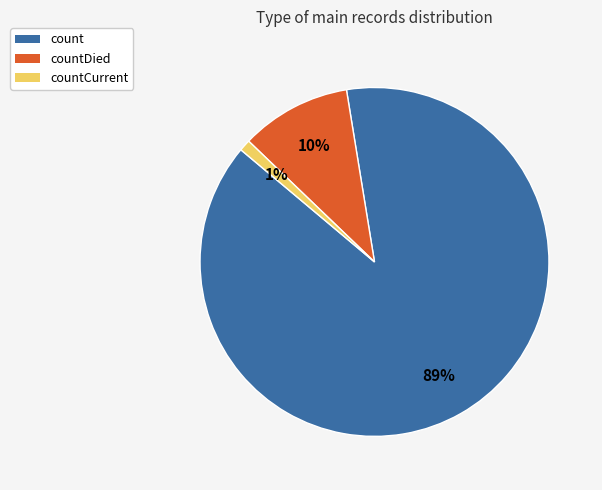

How many segments does this pie chart have?

3